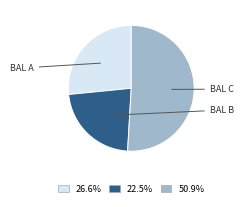

Does any single category account for the majority?

Yes